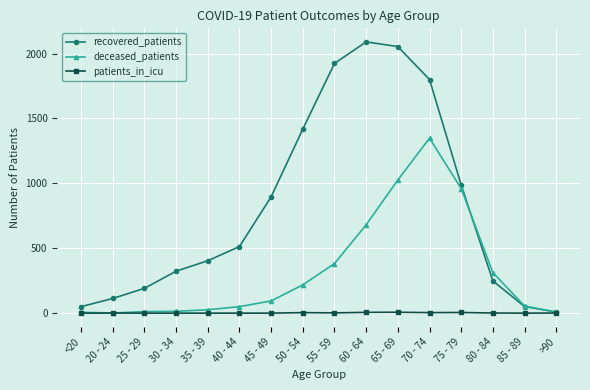

Is this an area chart (filled region under the line)?

No